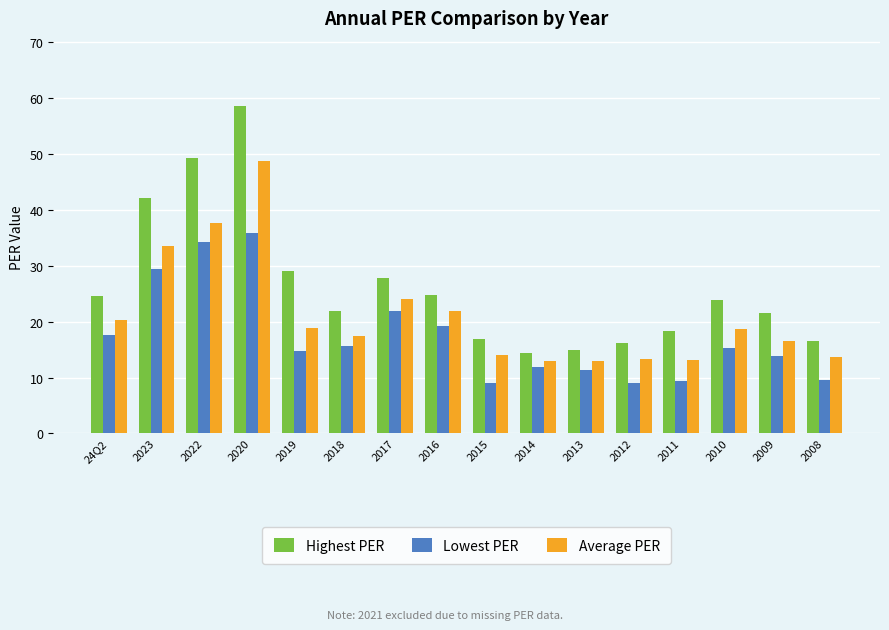

The value of Highest PER at 2013 is 14.9. True or false?

True